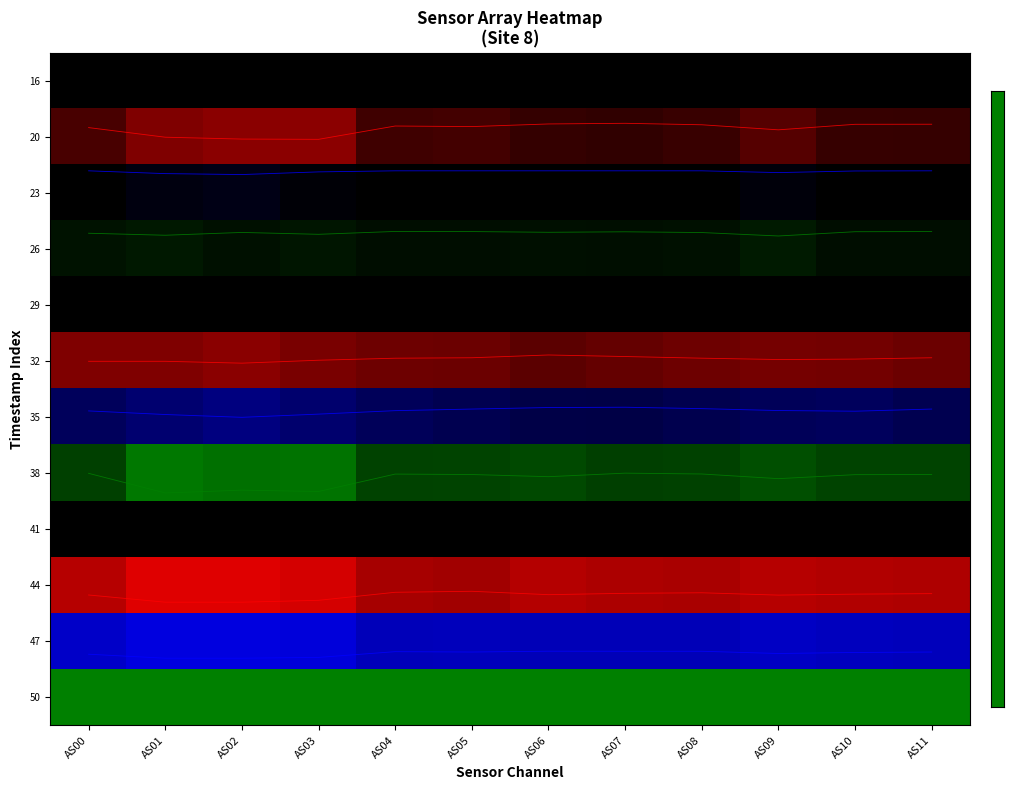

What is the difference between the highest and lowest values at AS03?

11.8